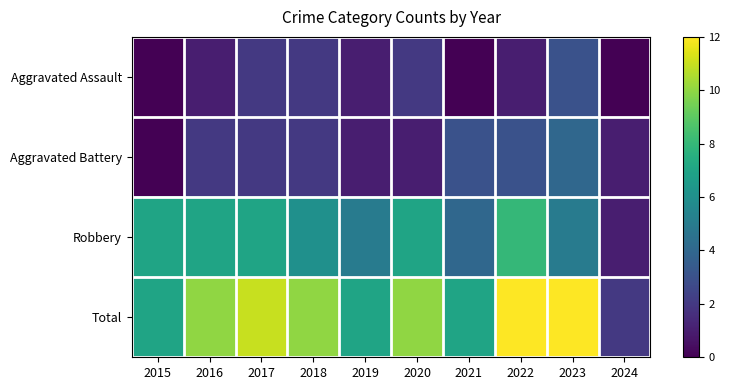

Between 2022 and 2015, which is larger?

2022